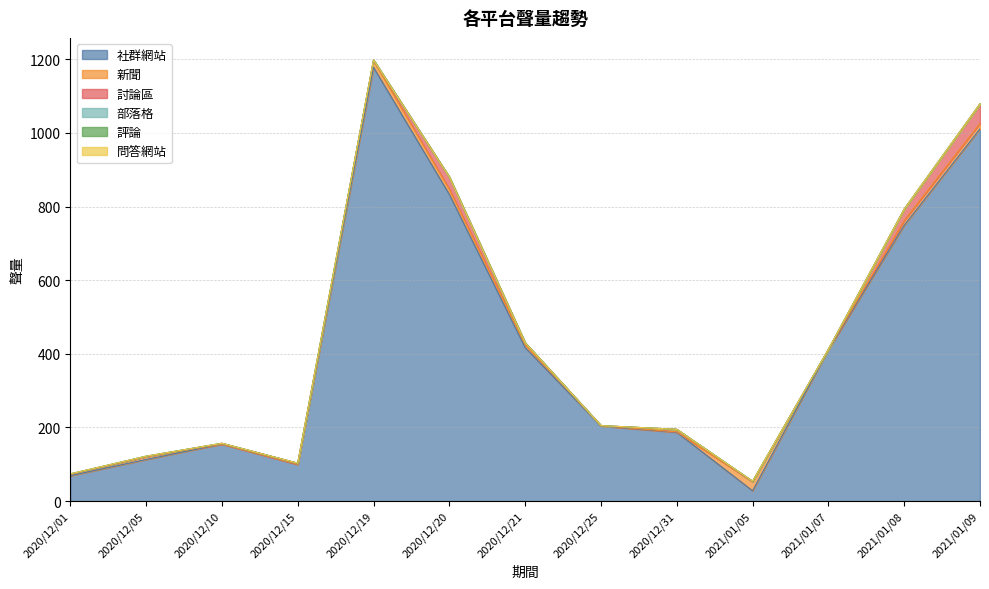

Reading left to right, transcribe all the data shown in this chart.

社群網站: 2020/12/01=69	2020/12/05=113	2020/12/10=155	2020/12/15=100	2020/12/19=1178	2020/12/20=833	2020/12/21=417	2020/12/25=204	2020/12/31=187	2021/01/05=28	2021/01/07=411	2021/01/08=749	2021/01/09=1011
新聞: 2020/12/01=4	2020/12/05=8	2020/12/10=0	2020/12/15=0	2020/12/19=18	2020/12/20=14	2020/12/21=8	2020/12/25=1	2020/12/31=1	2021/01/05=25	2021/01/07=1	2021/01/08=13	2021/01/09=15
討論區: 2020/12/01=0	2020/12/05=0	2020/12/10=2	2020/12/15=3	2020/12/19=2	2020/12/20=33	2020/12/21=5	2020/12/25=0	2020/12/31=7	2021/01/05=0	2021/01/07=0	2021/01/08=31	2021/01/09=53
部落格: 2020/12/01=1	2020/12/05=1	2020/12/10=0	2020/12/15=0	2020/12/19=0	2020/12/20=0	2020/12/21=0	2020/12/25=0	2020/12/31=0	2021/01/05=1	2021/01/07=0	2021/01/08=0	2021/01/09=0
評論: 2020/12/01=0	2020/12/05=0	2020/12/10=0	2020/12/15=0	2020/12/19=0	2020/12/20=0	2020/12/21=0	2020/12/25=0	2020/12/31=0	2021/01/05=0	2021/01/07=0	2021/01/08=0	2021/01/09=0
問答網站: 2020/12/01=0	2020/12/05=0	2020/12/10=0	2020/12/15=0	2020/12/19=0	2020/12/20=0	2020/12/21=0	2020/12/25=0	2020/12/31=0	2021/01/05=0	2021/01/07=0	2021/01/08=0	2021/01/09=0